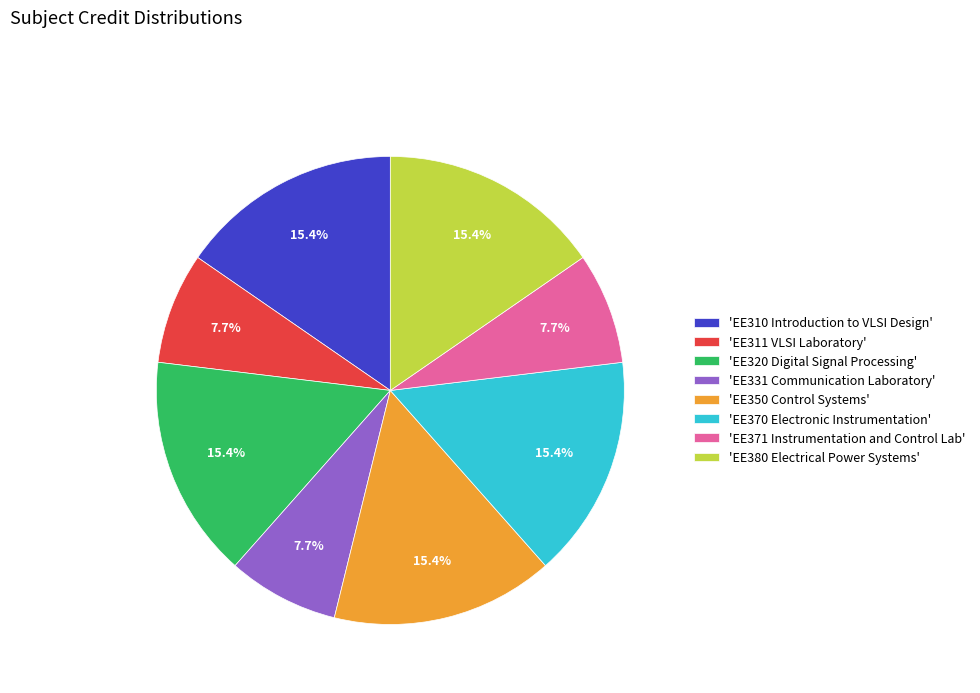

Does any single category account for the majority?

No